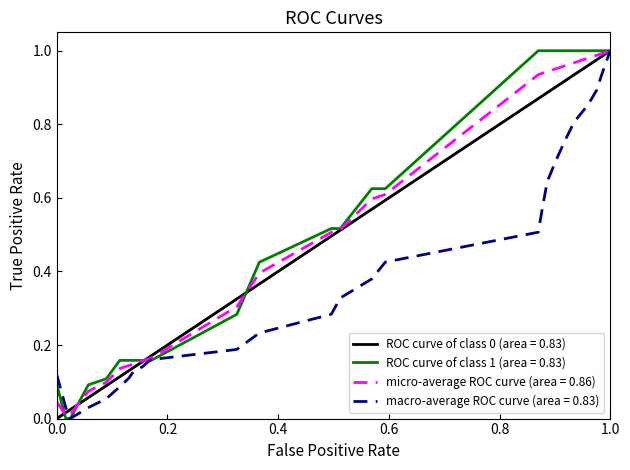

Does the chart have visible grid lines?

No